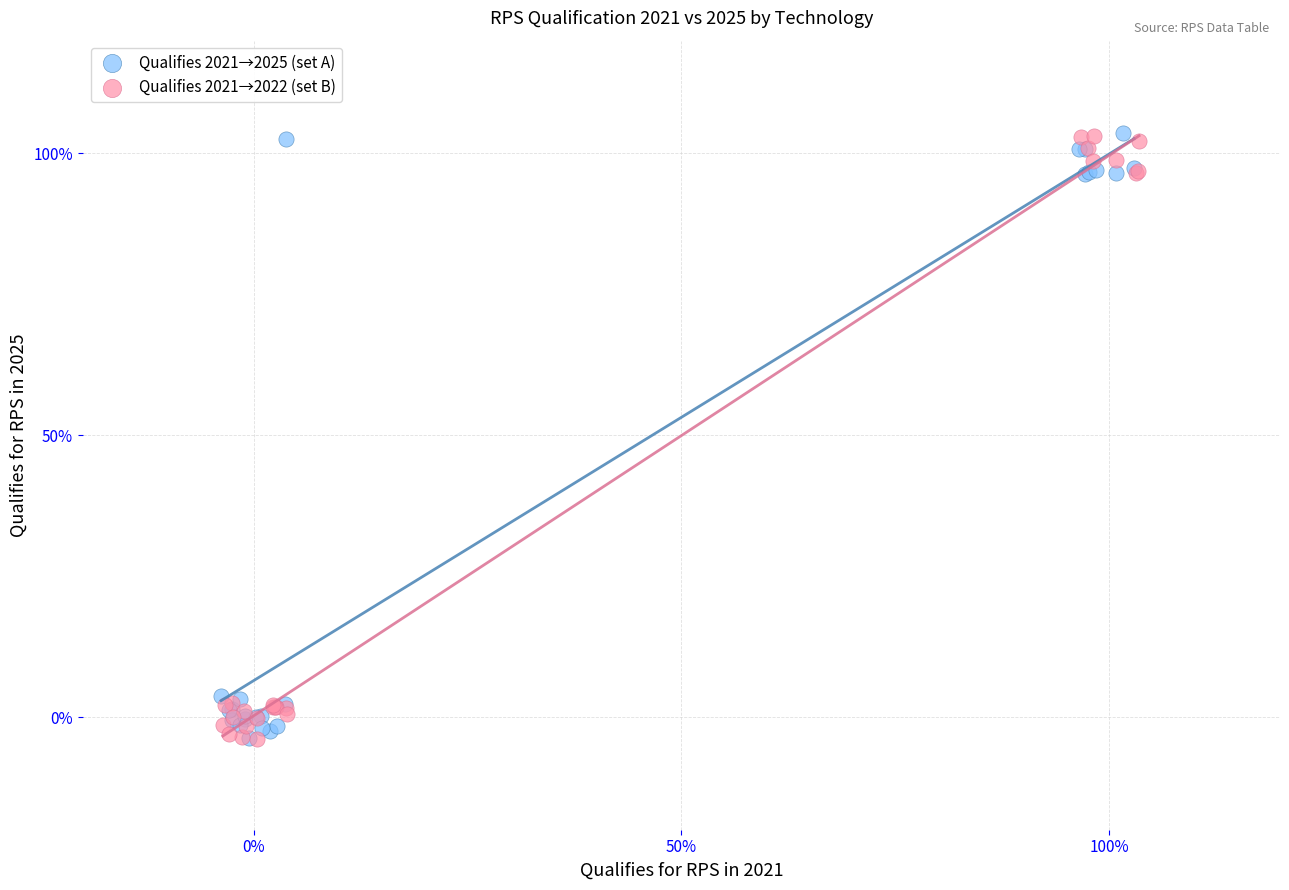

What are all the series names shown in the legend?

Qualifies 2021→2025 (set A), Qualifies 2021→2022 (set B)